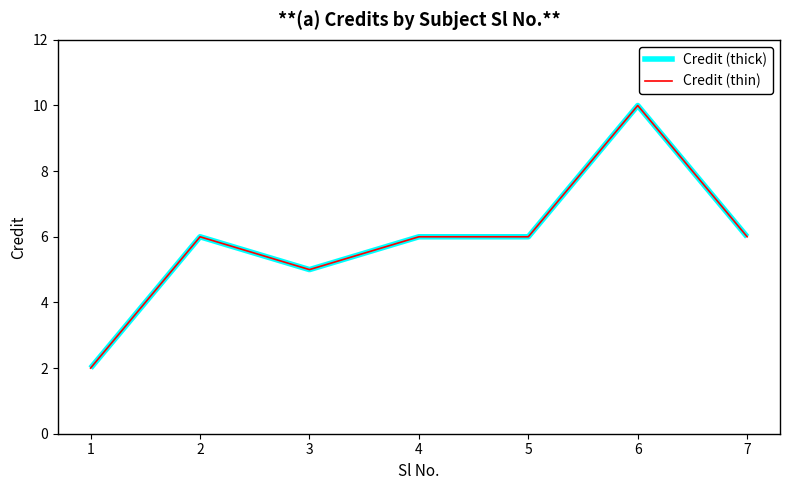

What is the difference between the second highest and second lowest values?

1